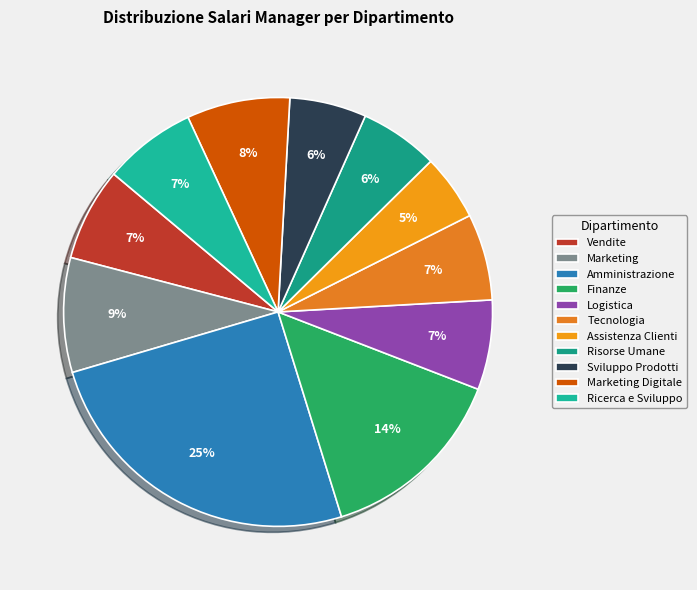

Is it true that Risorse Umane is 20% of the pie?

False